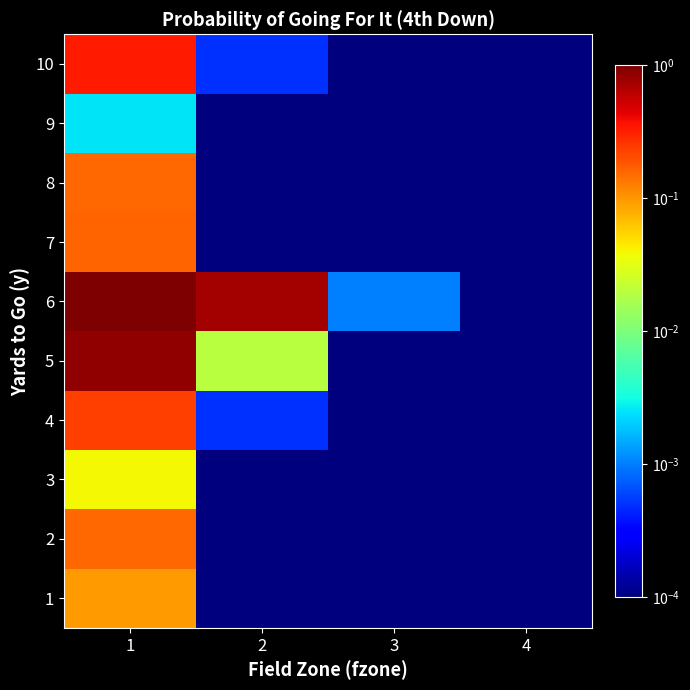

What is the maximum value shown in the chart?

1.0